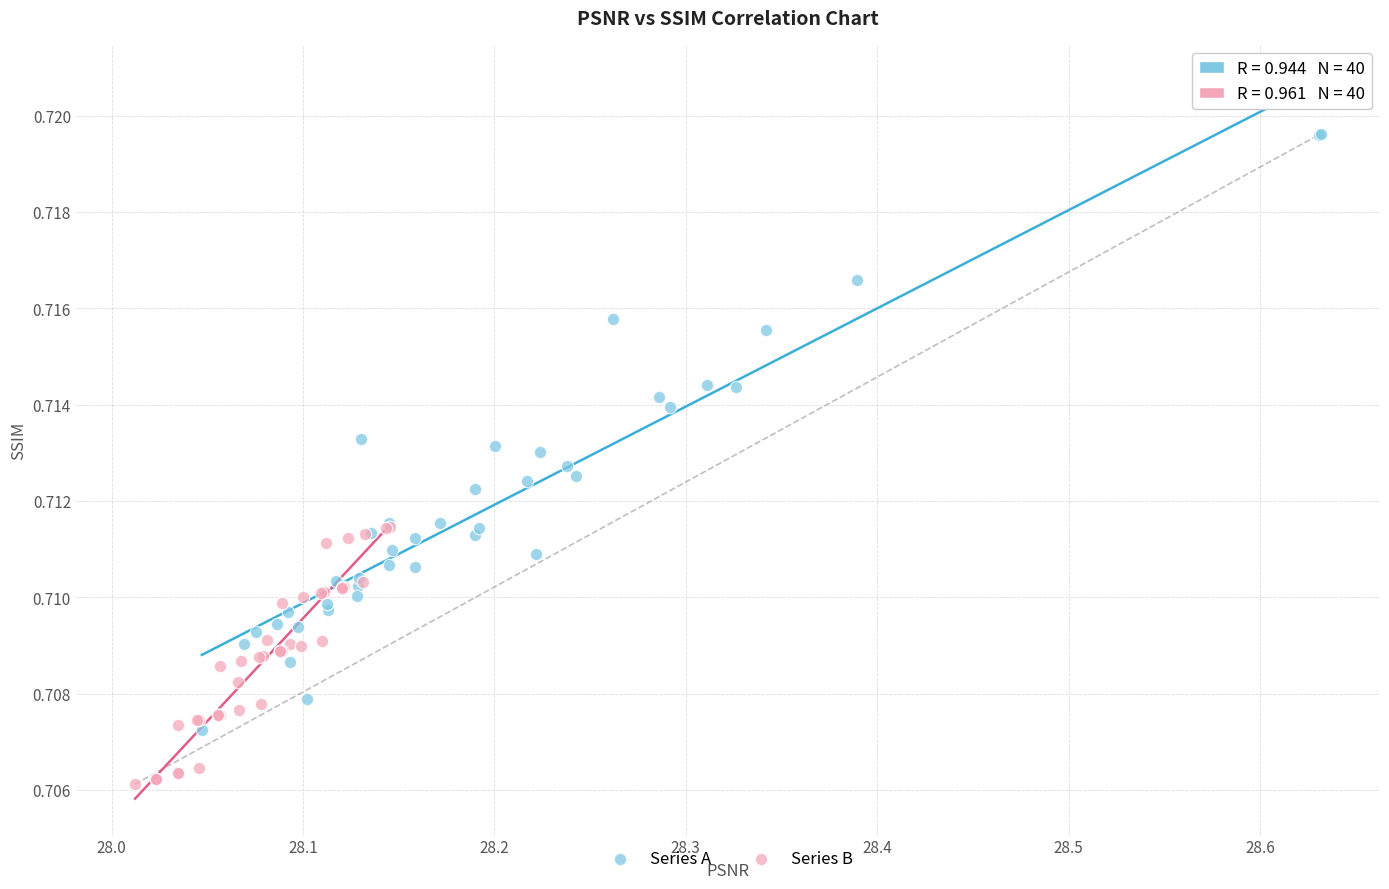

Which series has the widest spread of Y values?

Series A